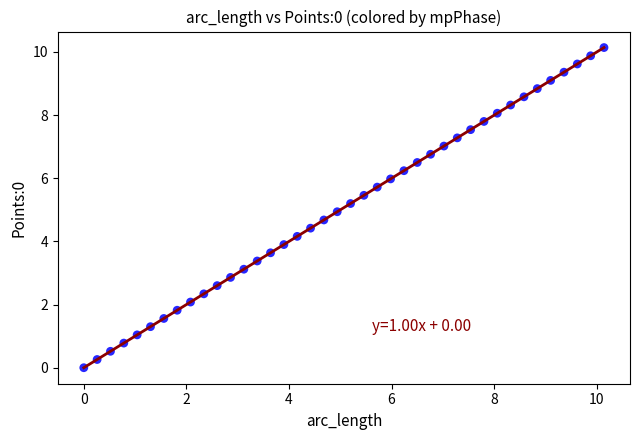

What is the range of Y values (max minus min)?

10.1